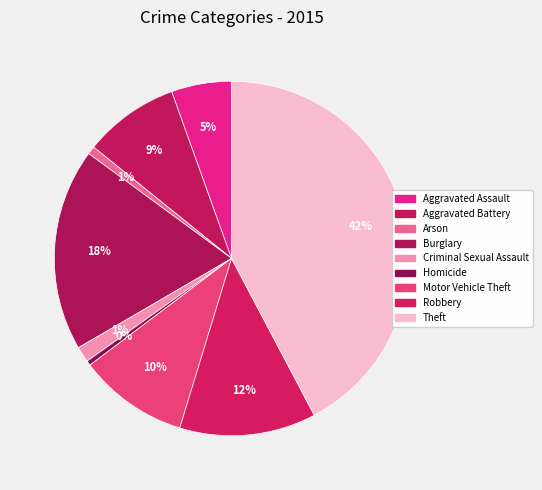

Approximately how many times larger is the value at Robbery compared to Arson?

16.9